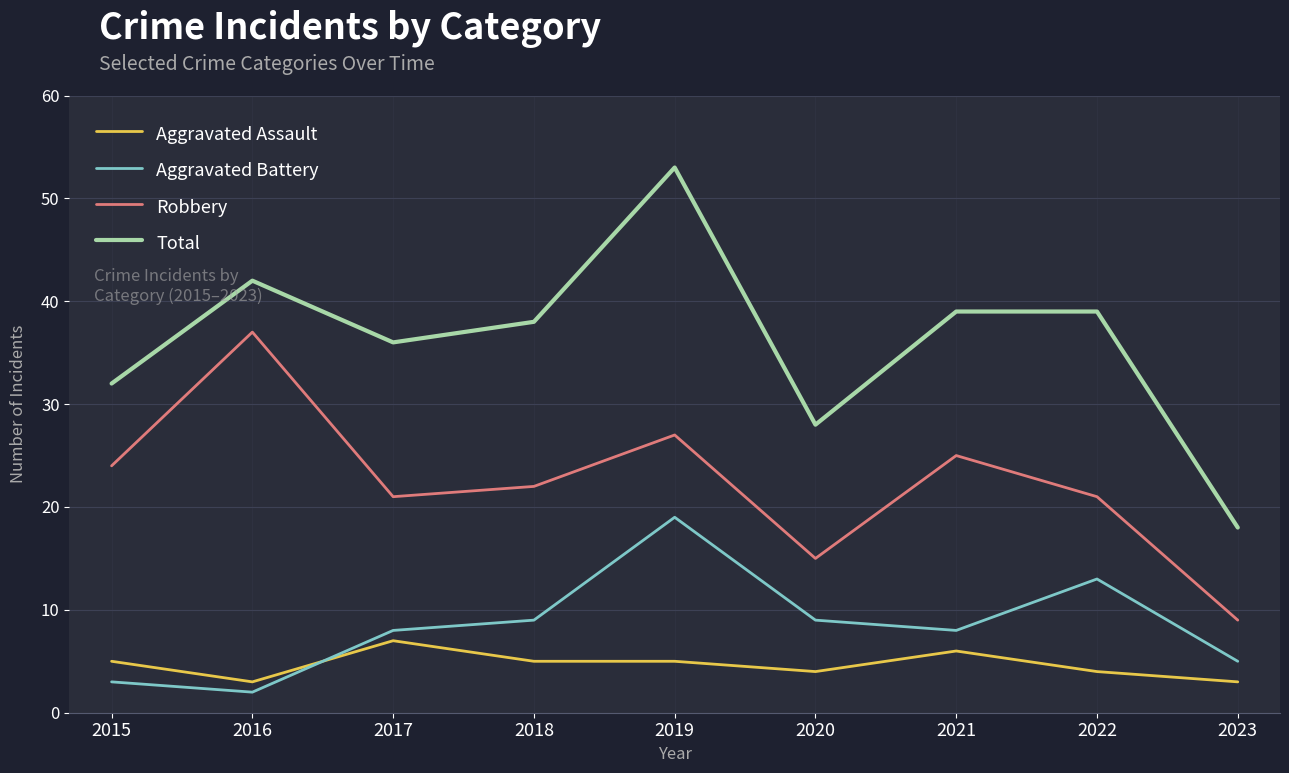

What is the difference between the Total values at 2021 and 2018?

1